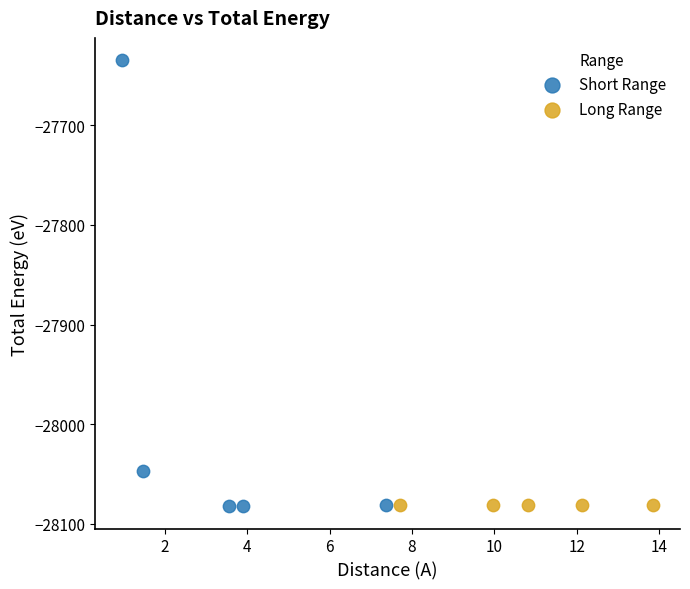

Which series contains the highest Y value?

Short Range